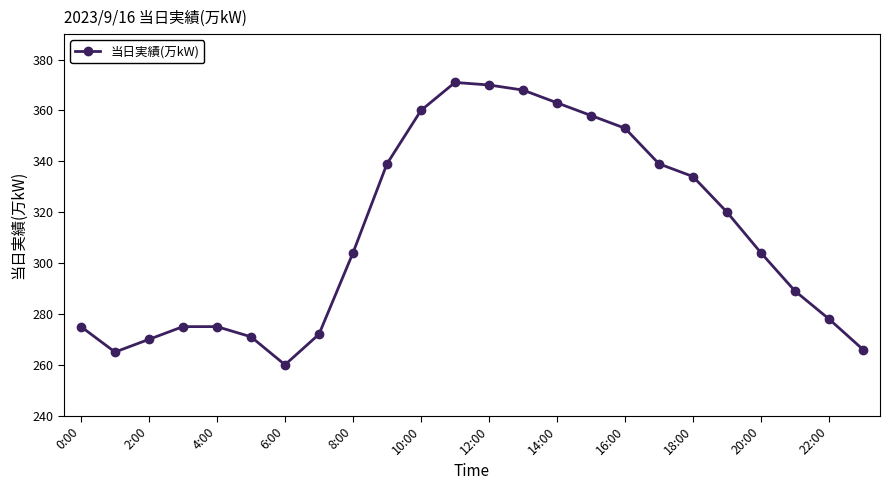

Does the chart display data point markers on the line(s)?

Yes